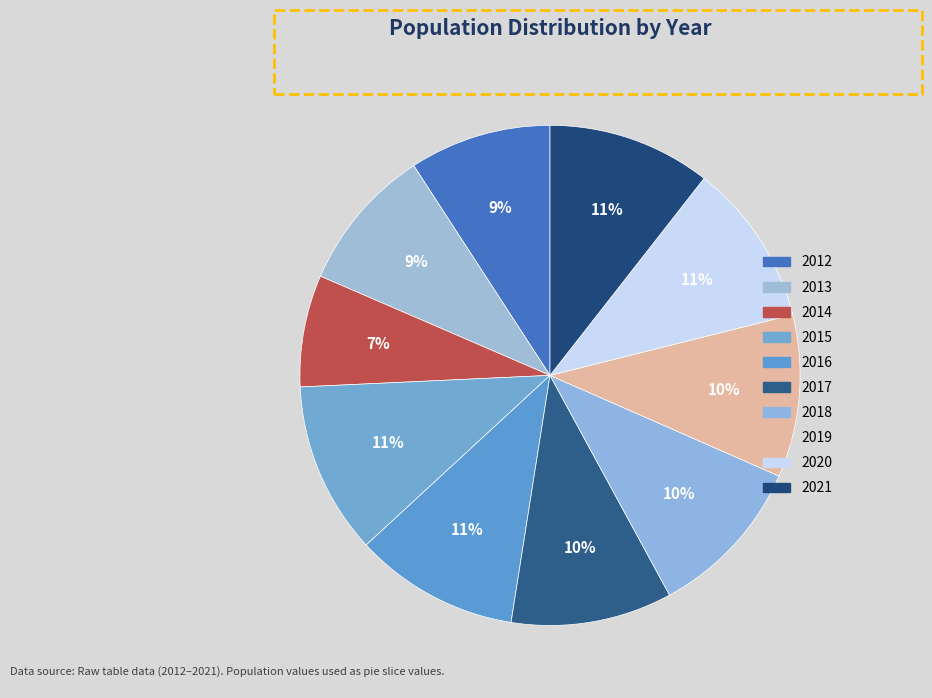

True or false: 2013 accounts for 9% of the total.

True